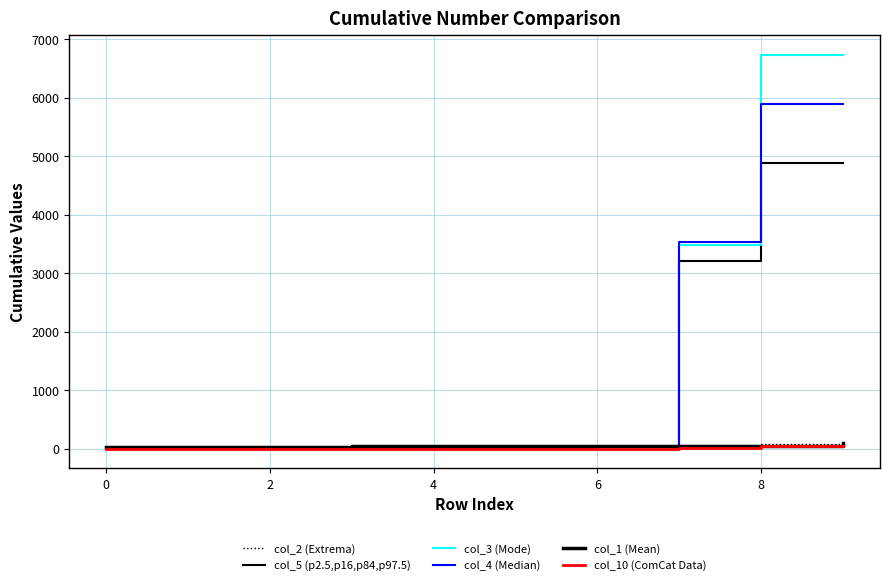

Which series ends up on top after the final intersection of col_2 (Extrema) and col_1 (Mean)?

col_2 (Extrema)